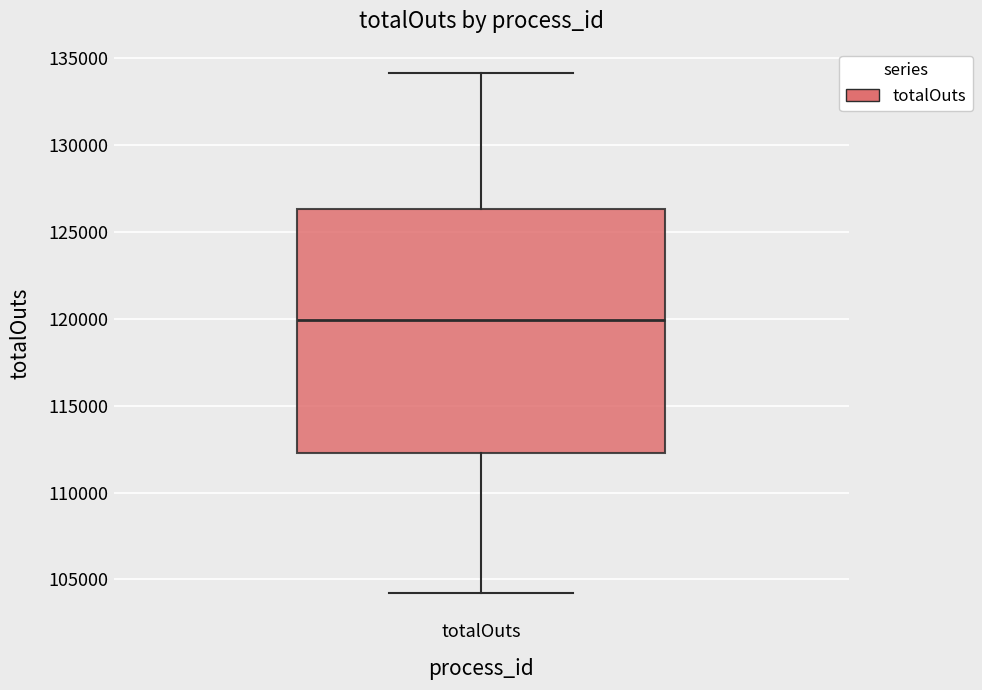

Where does the median line of the box for totalOuts sit on the y-axis? The values are not printed on the chart, so give them approximately, as read against the axis.

120000